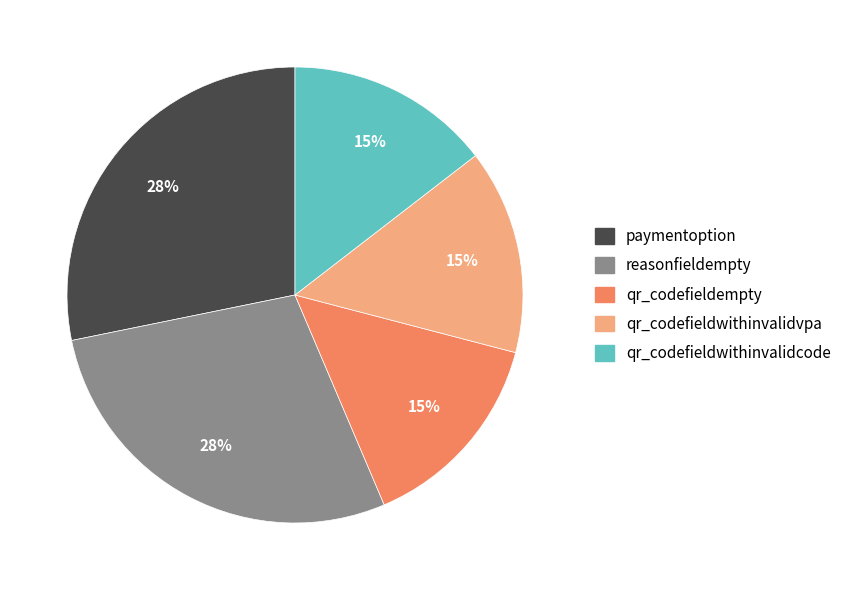

Combined, do paymentoption and qr_codefieldwithinvalidcode account for over 50%?

No